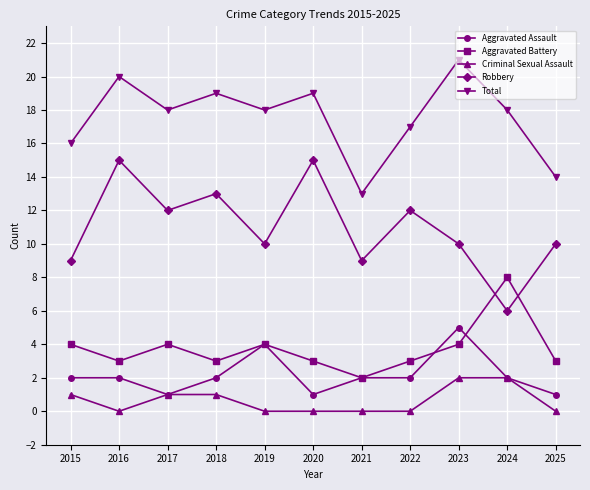

What is the spread (max minus min) of values at 2015?

15